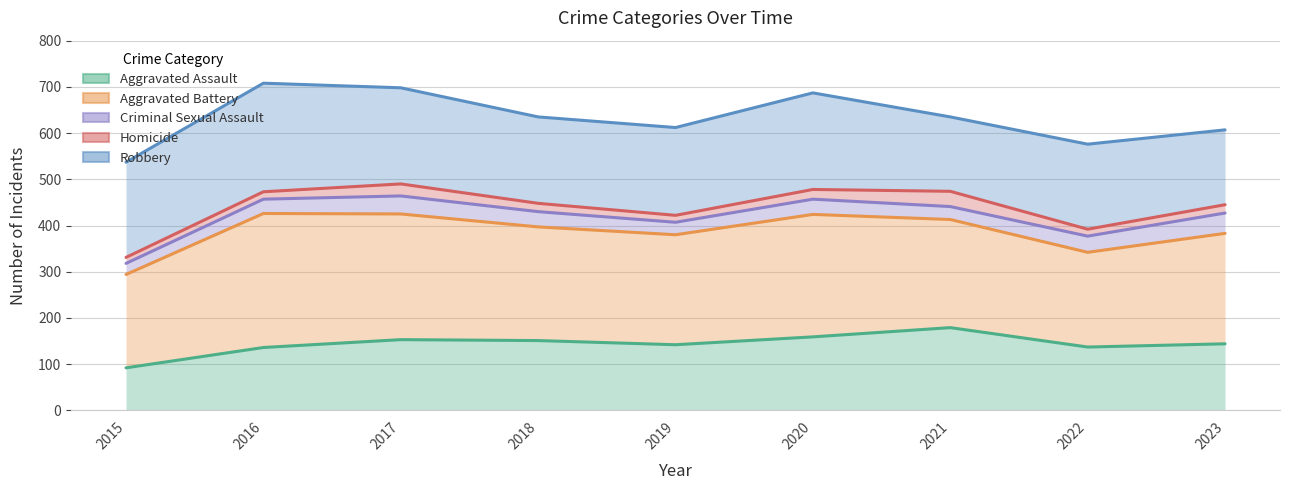

At how many categories does at least one series exceed 547?

8